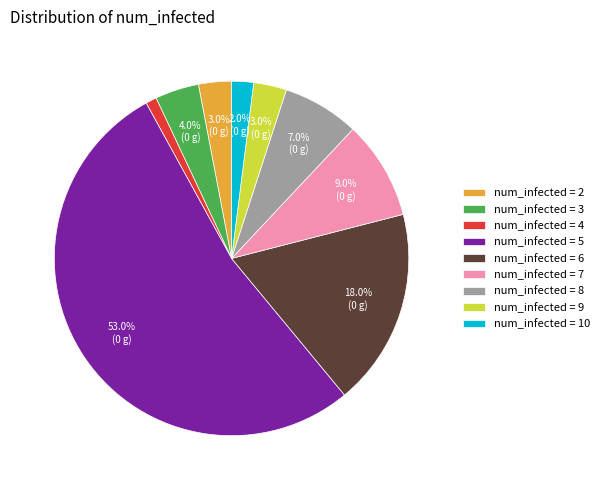

What percentage do num_infected = 5 and num_infected = 2 together represent?

56.0%